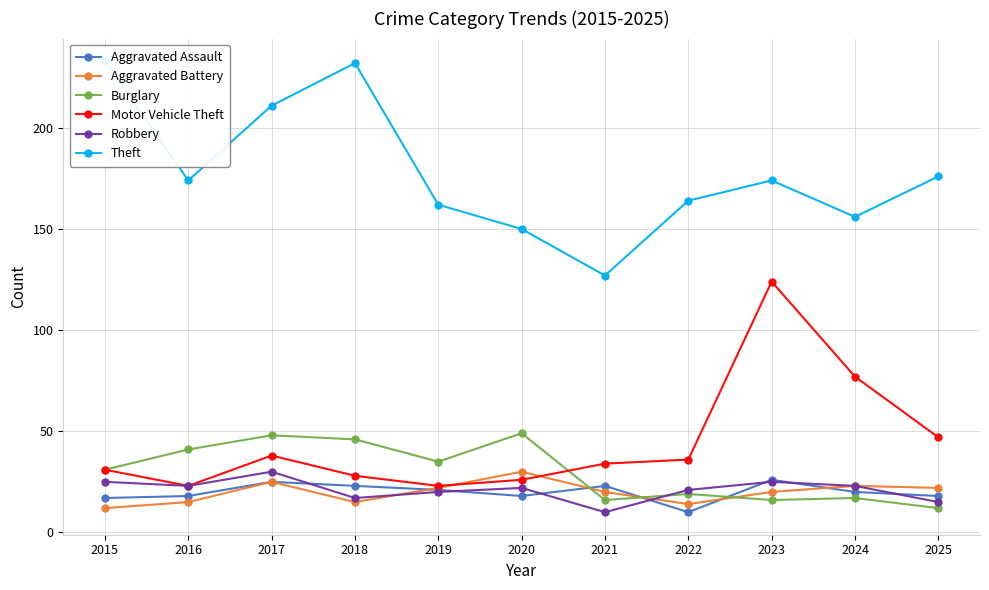

What is the average value of the Aggravated Battery series?

20